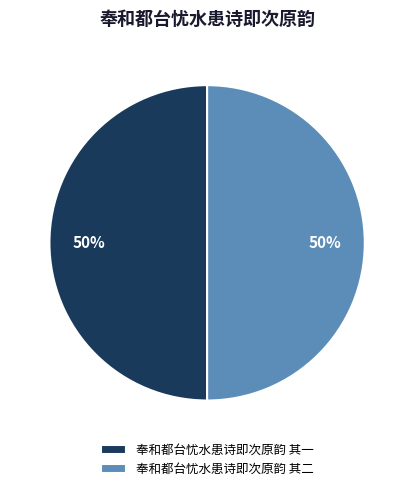

What percentage is the 奉和都台忧水患诗即次原韵 其一 slice, to the nearest percent?

50%